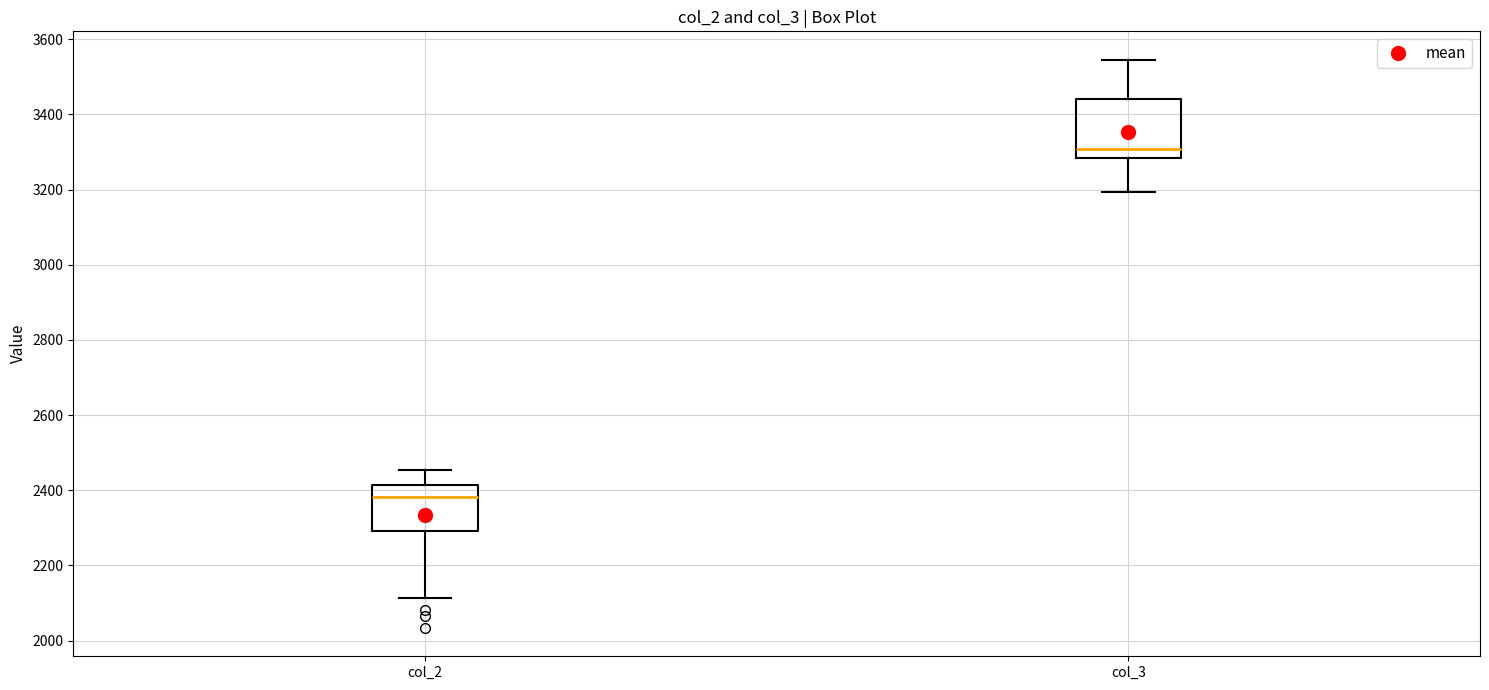

Where does the upper whisker of the box for col_3 end on the y-axis? The values are not printed on the chart, so give them approximately, as read against the axis.

3540